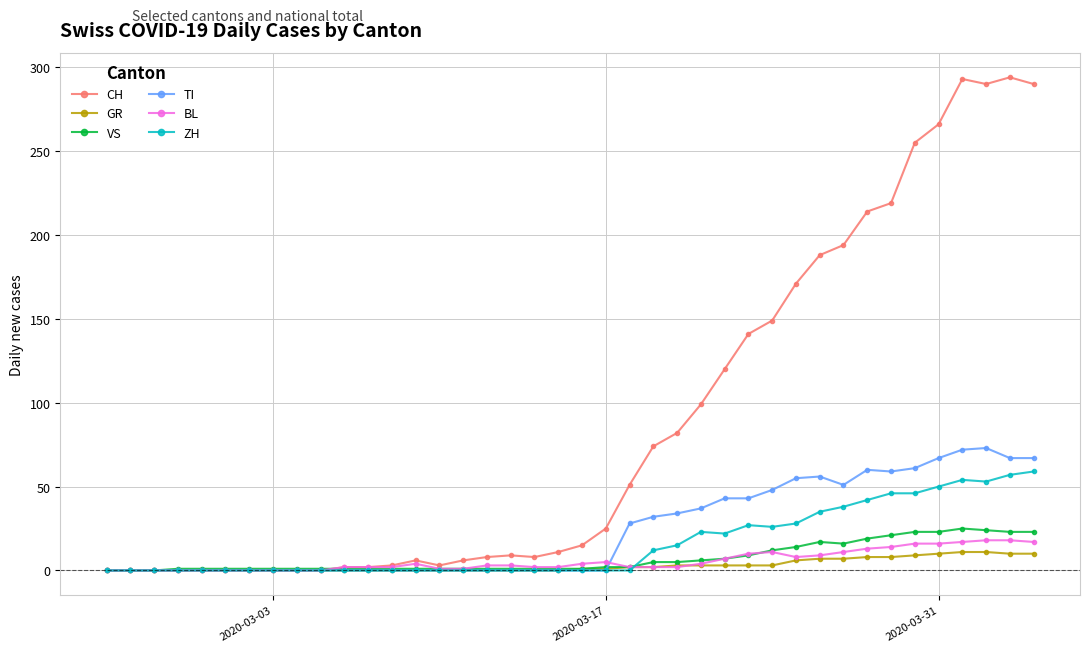

What is the maximum value for CH?

294